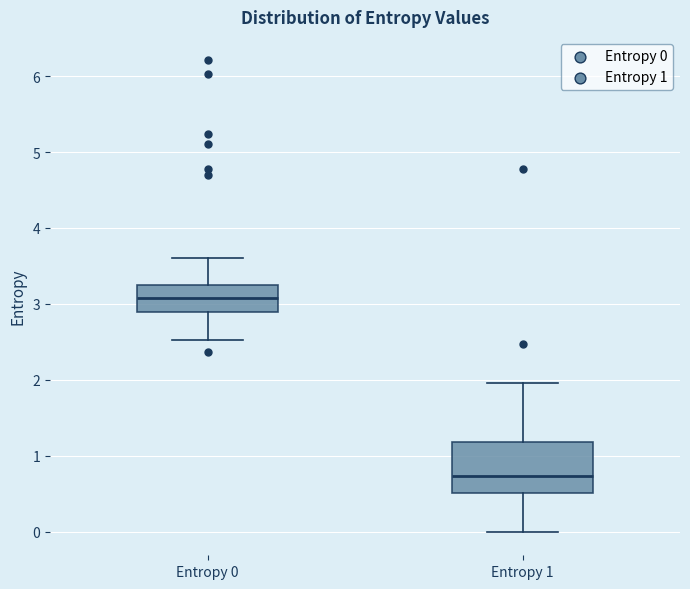

Where does the lower whisker of the box for Entropy 0 end on the y-axis? The values are not printed on the chart, so give them approximately, as read against the axis.

2.5